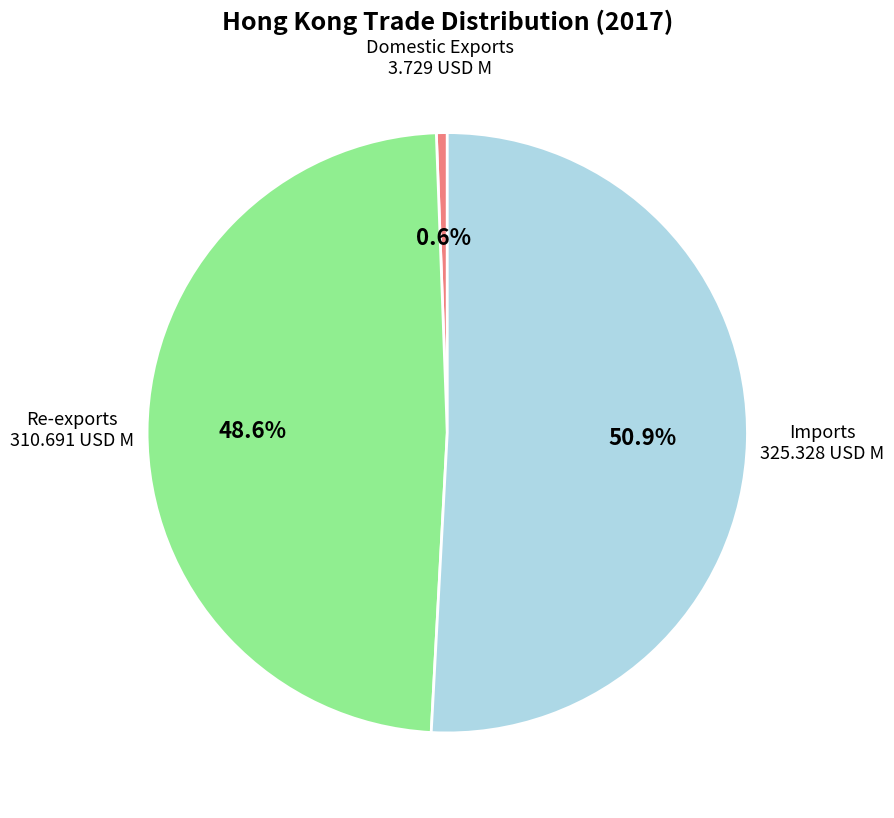

How many segments does this pie chart have?

3